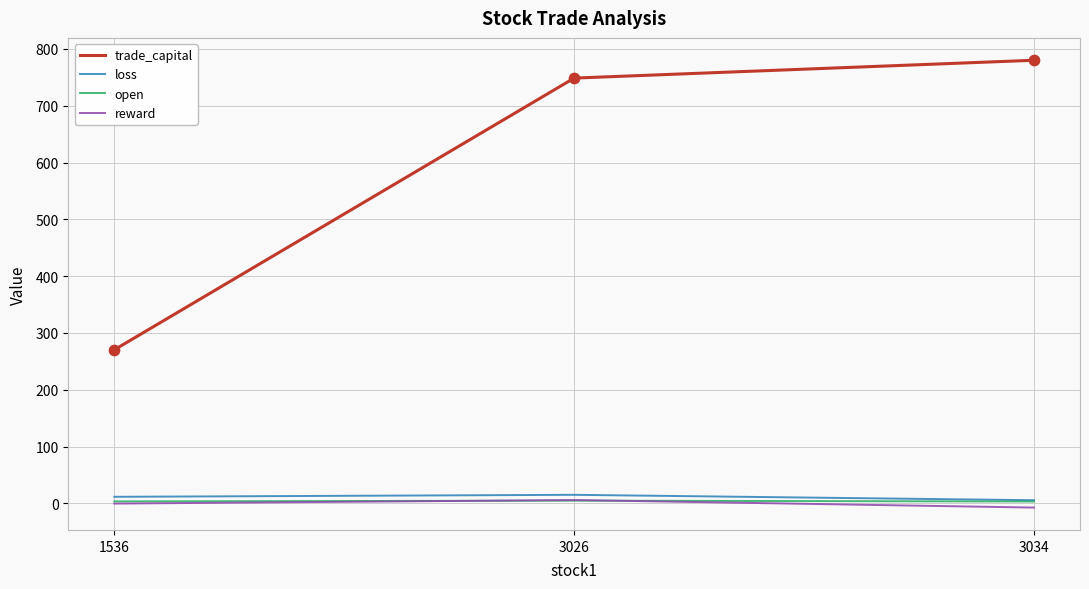

Which series has the largest total across all categories?

trade_capital